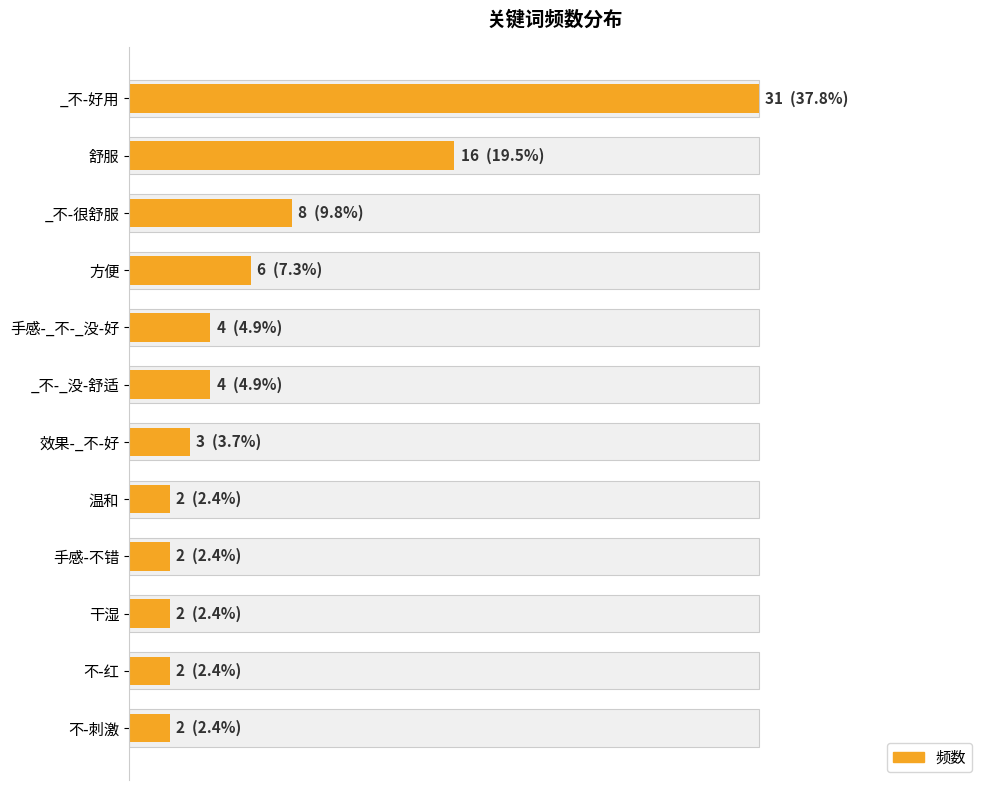

What is the smallest value displayed?

2